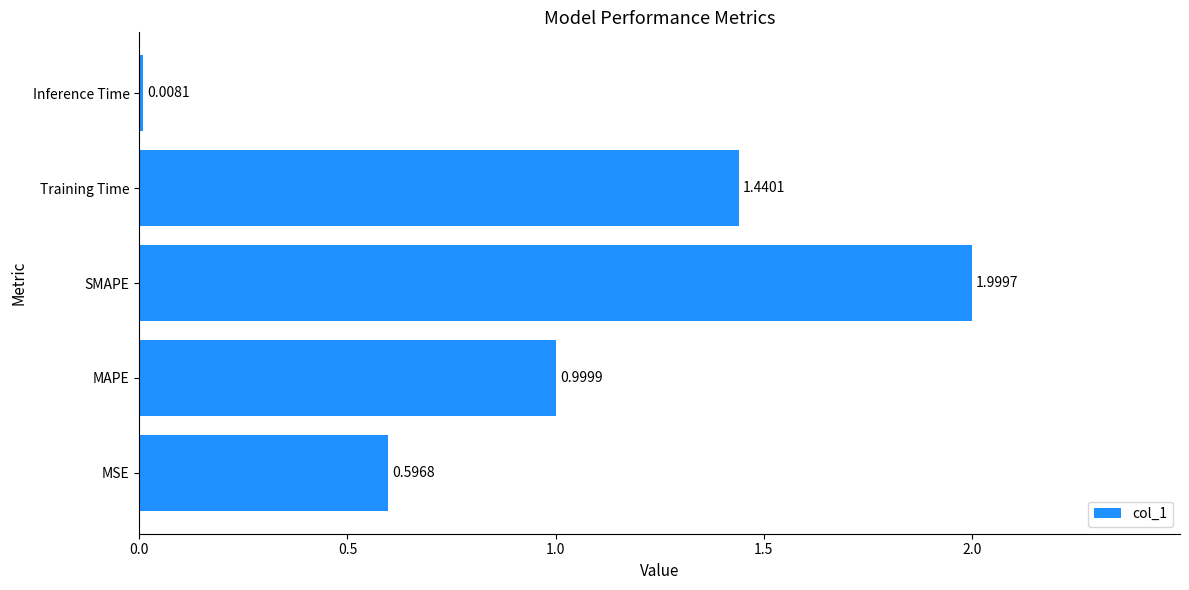

Where is the data nearest to the value 1?

MAPE